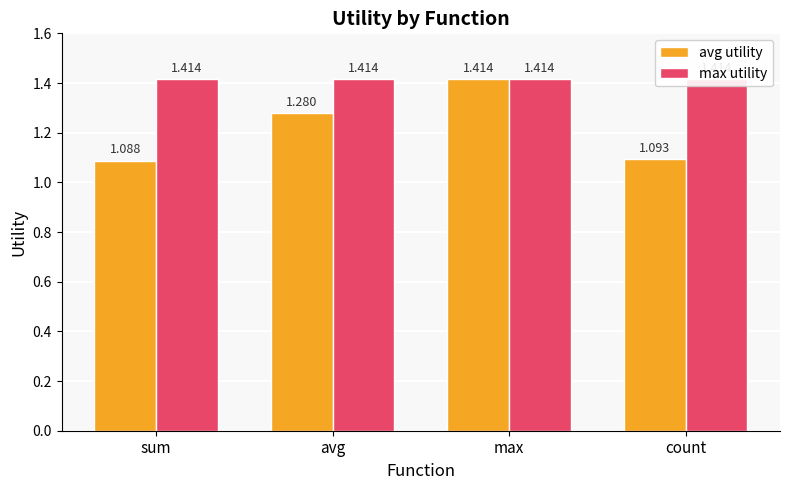

What is the difference between the avg utility values at avg and max?

0.1